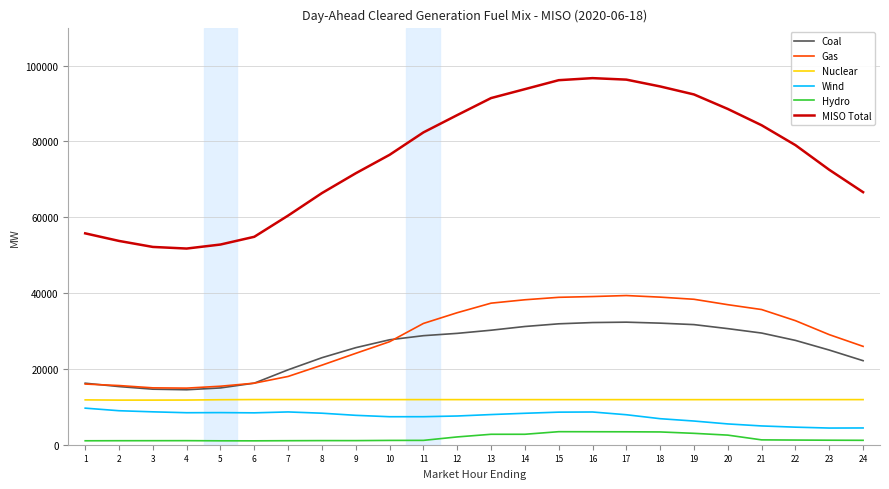

True or false: Wind and MISO Total cross at least once.

False